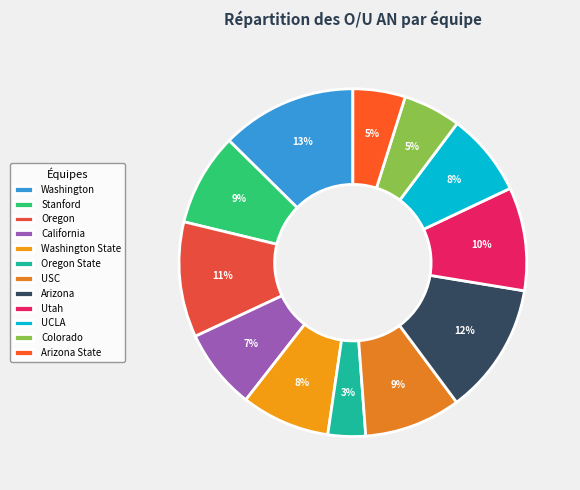

Rank the categories by value from lowest to highest.

Oregon State, Arizona State, Colorado, California, UCLA, Washington State, Stanford, USC, Utah, Oregon, Arizona, Washington